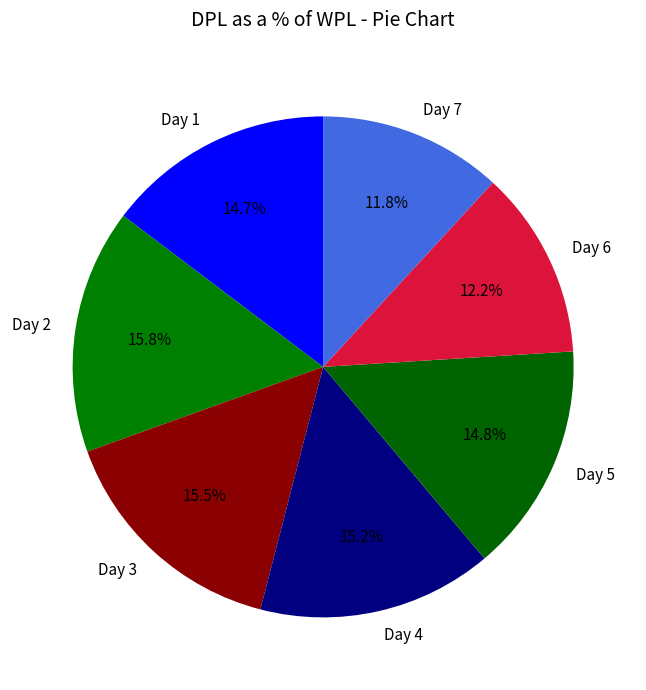

What percentage is the Day 7 slice, to the nearest percent?

12%